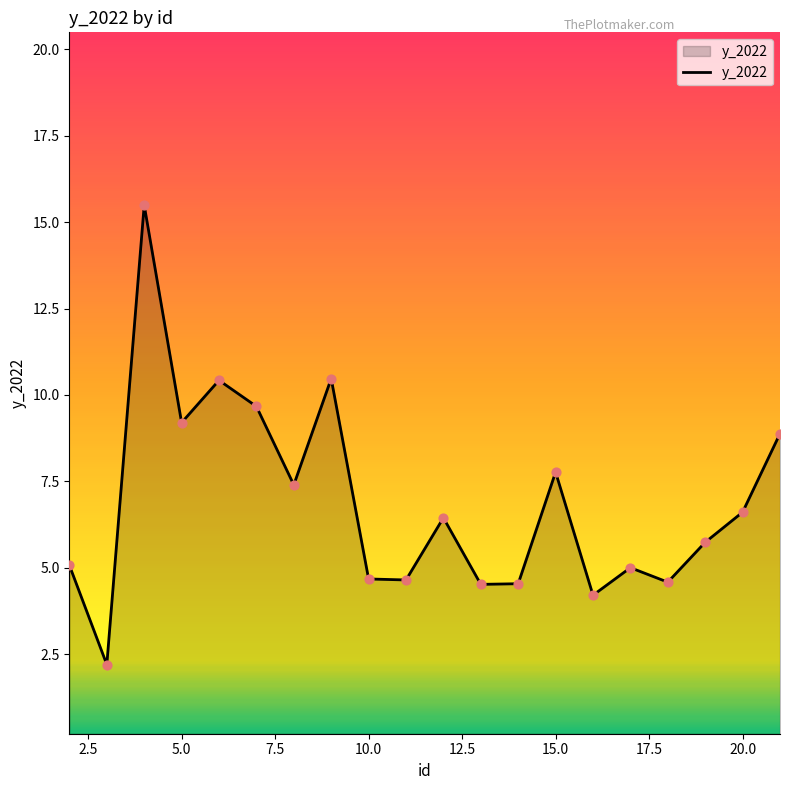

What is the difference between the maximum and minimum values?

13.3